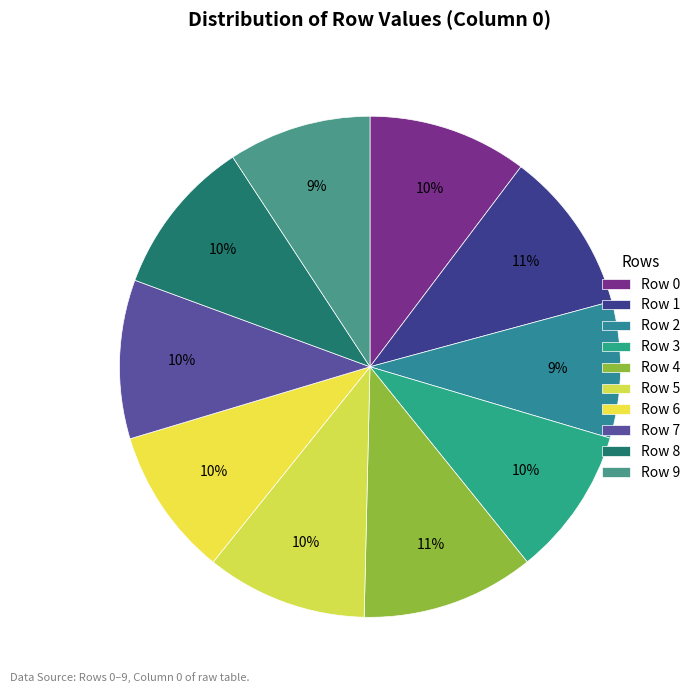

How many segments does this pie chart have?

10